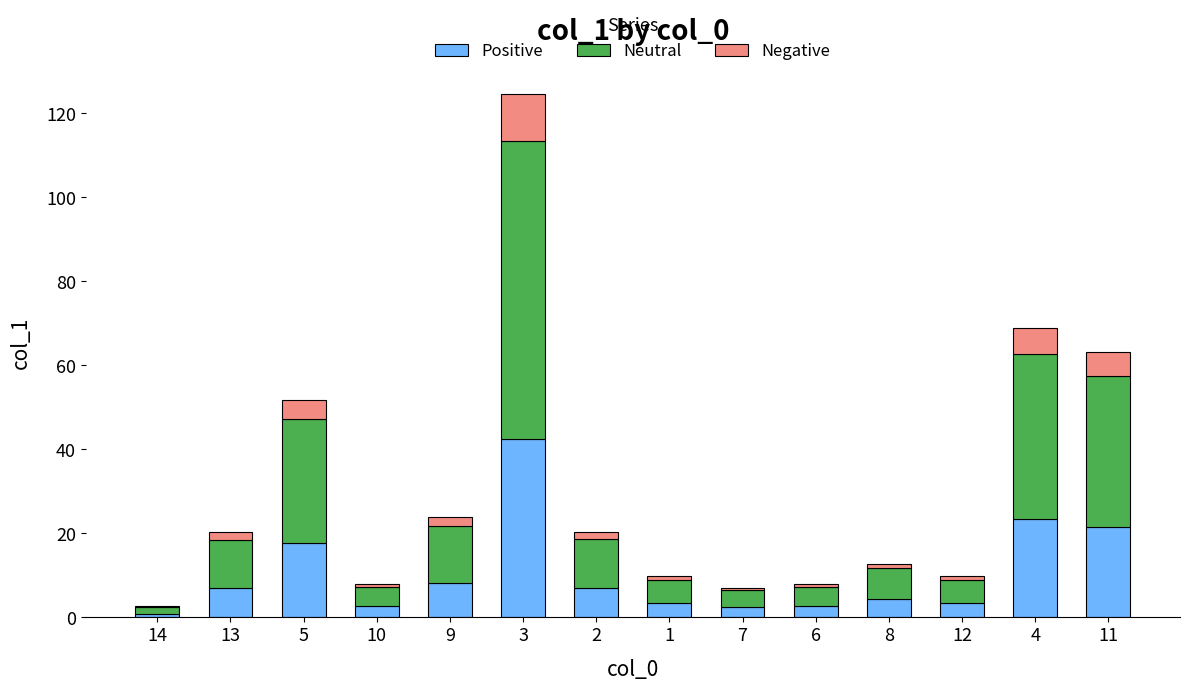

What is the sum of all Positive values?

146.6